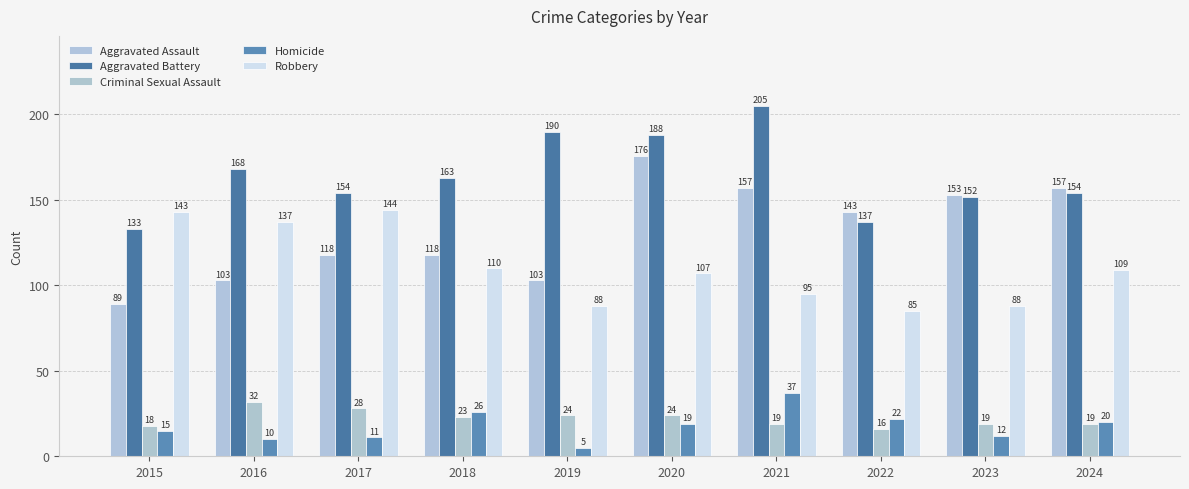

What is the value of the Criminal Sexual Assault bar at the 10th from the left?

19